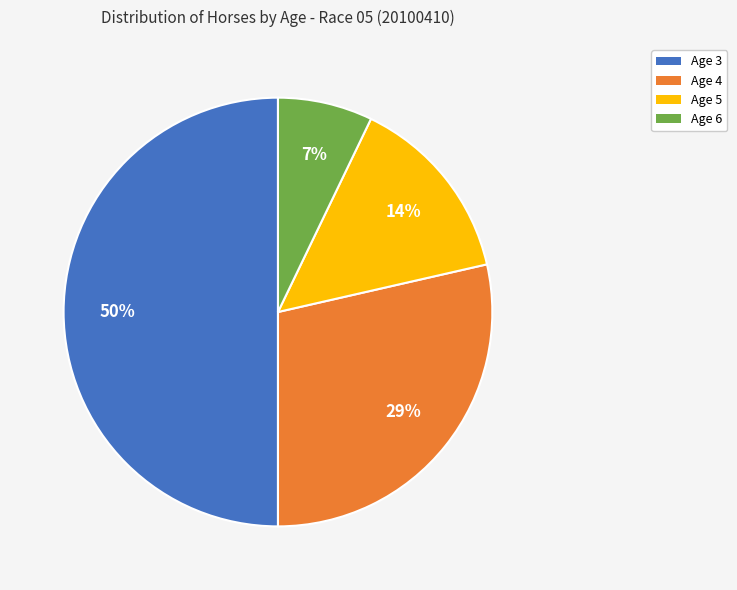

Which slice is the largest?

Age 3